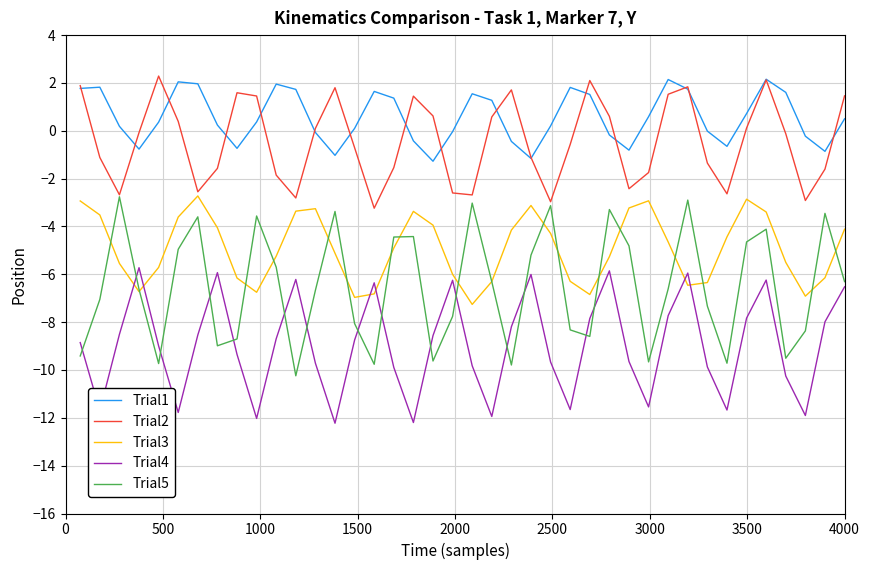

Which series has the largest total across all categories?

Trial1